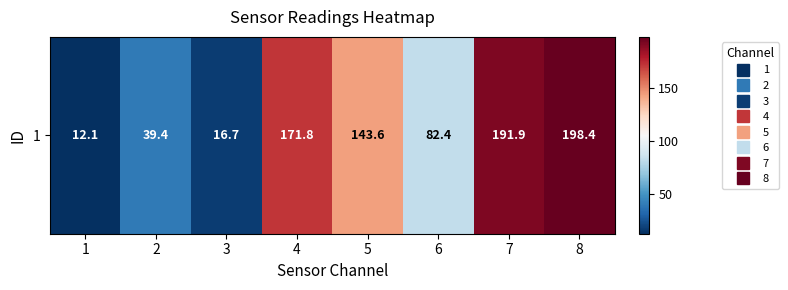

What is the difference between the values at 3 and 6?

65.7